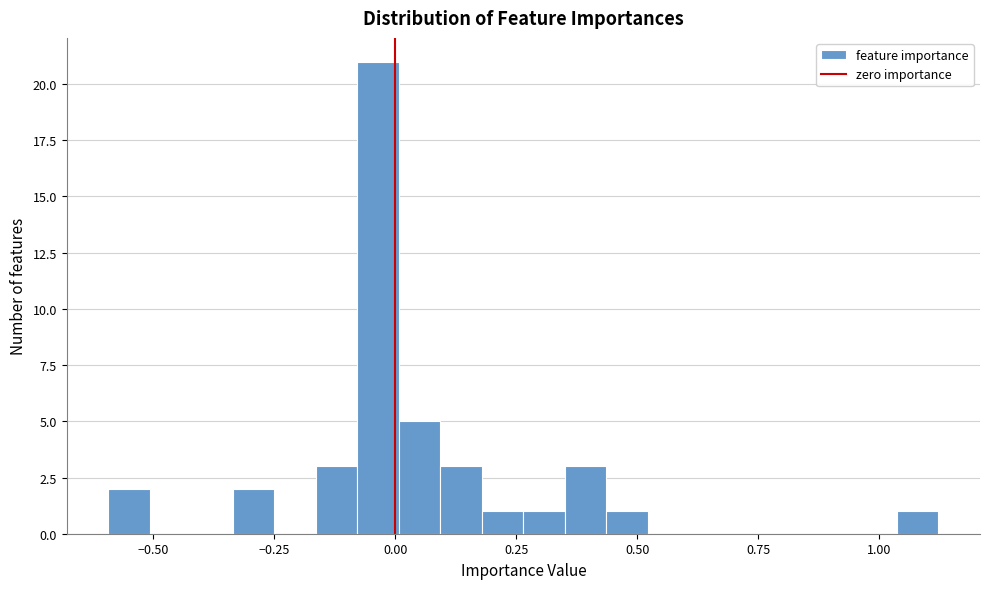

Around what value on the x-axis is the tallest bar? Give the approximate position of its centre, as read against the axis.

-0.05